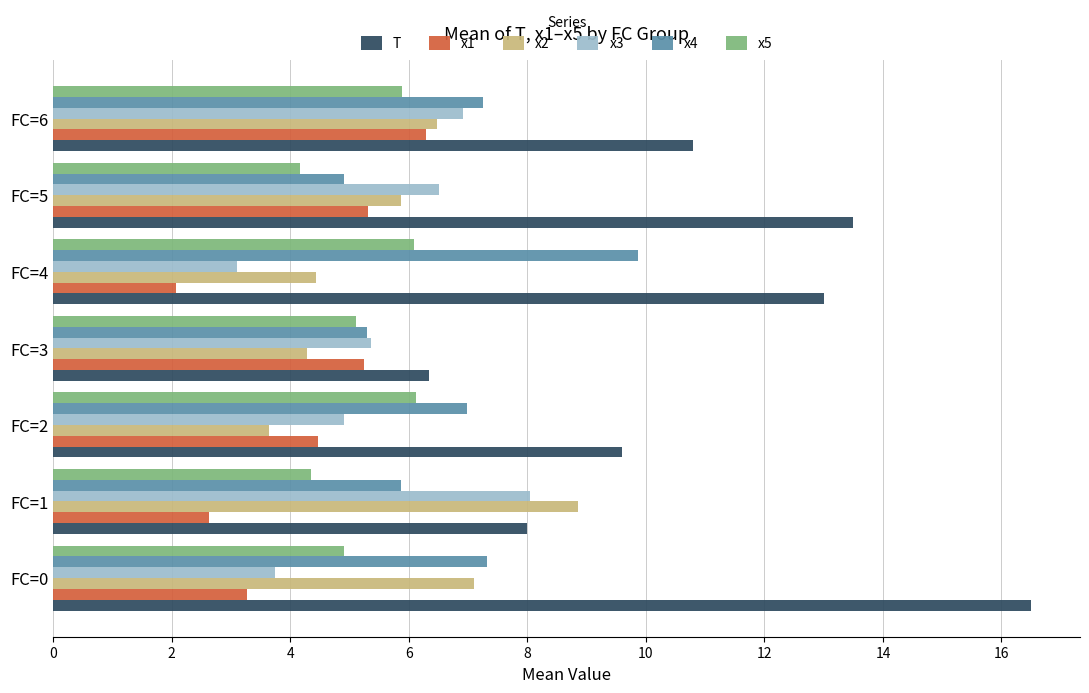

List the series in order of their peak value, highest first.

T, x4, x2, x3, x1, x5